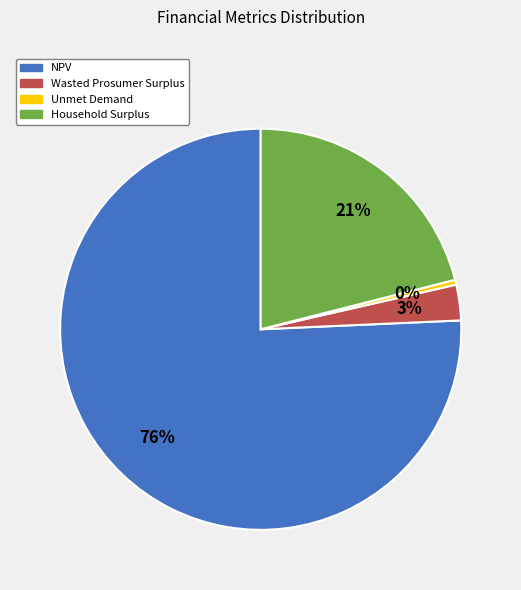

To the nearest percent, what is the average slice percentage?

25%